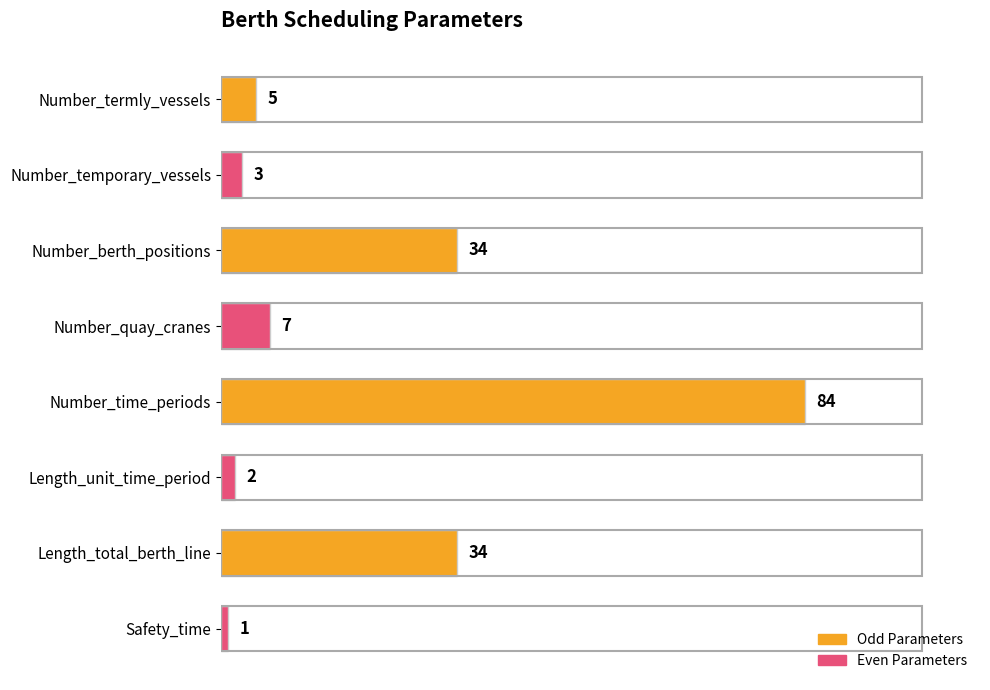

What is the smallest value displayed?

1